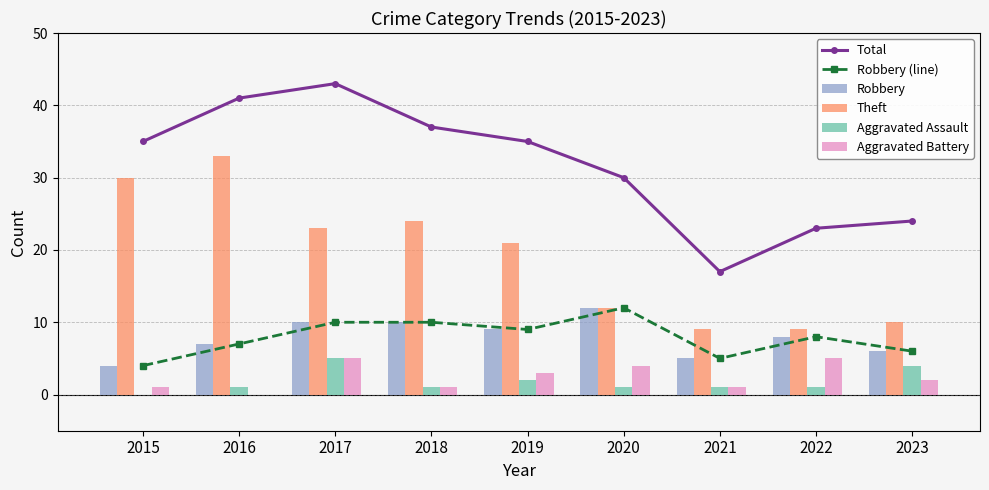

Reading left to right, what are all the values shown in this chart?

Total: 35	41	43	37	35	30	17	23	24
Robbery (line): 4	7	10	10	9	12	5	8	6
Robbery: 4	7	10	10	9	12	5	8	6
Theft: 30	33	23	24	21	12	9	9	10
Aggravated Assault: 0	1	5	1	2	1	1	1	4
Aggravated Battery: 1	0	5	1	3	4	1	5	2